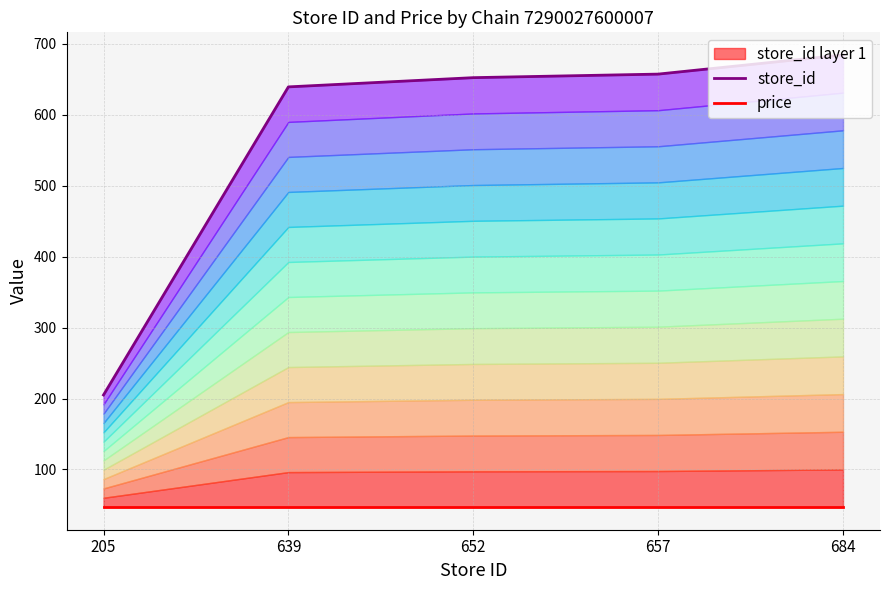

Is the value of price at 657 greater than the value of store_id at 205?

No